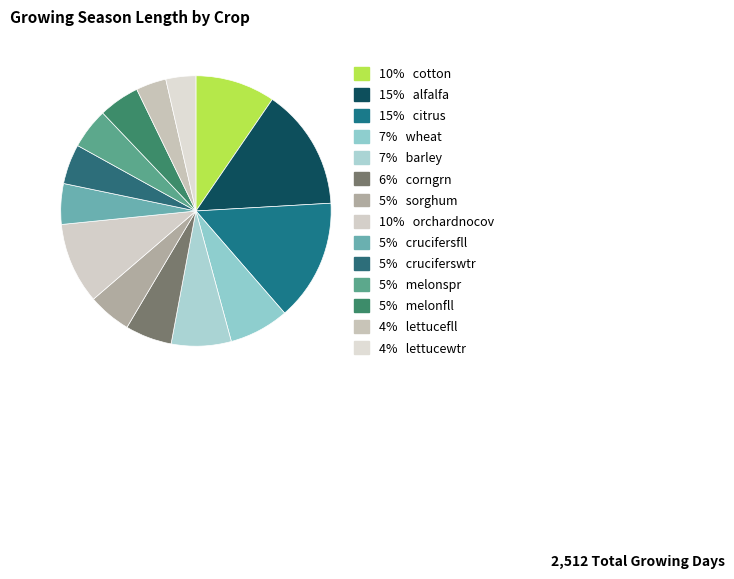

How many segments does this pie chart have?

14